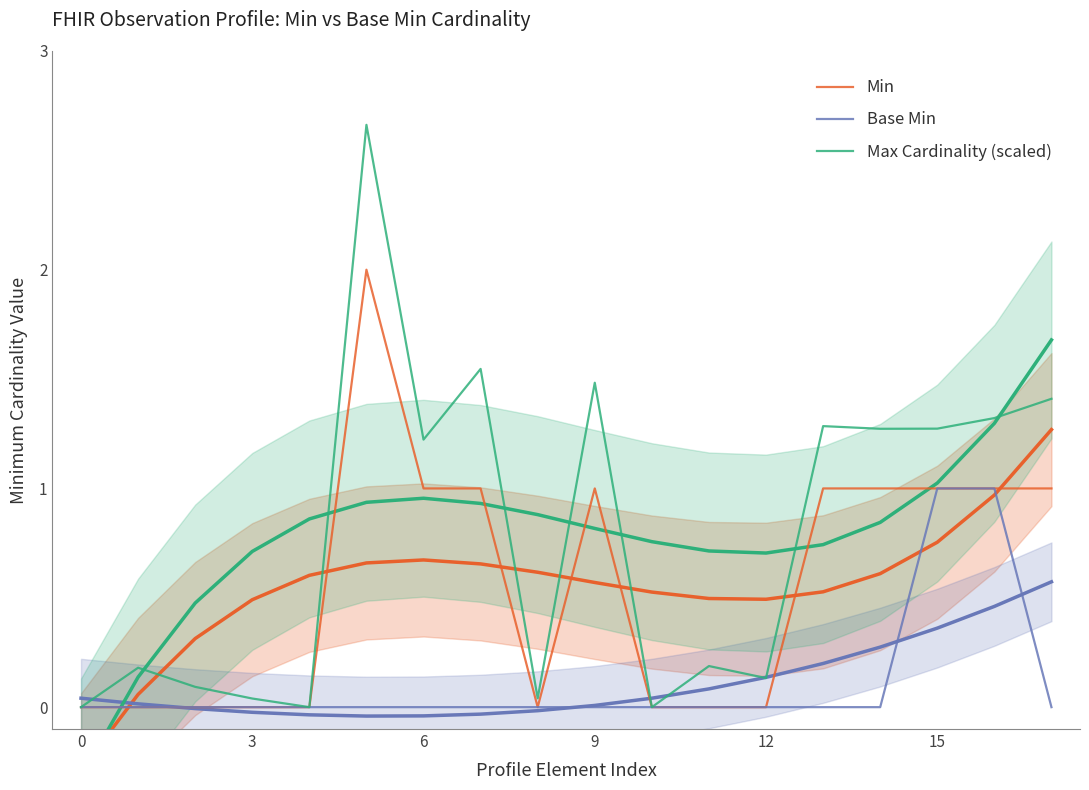

At which label is Min closest to 1?

6